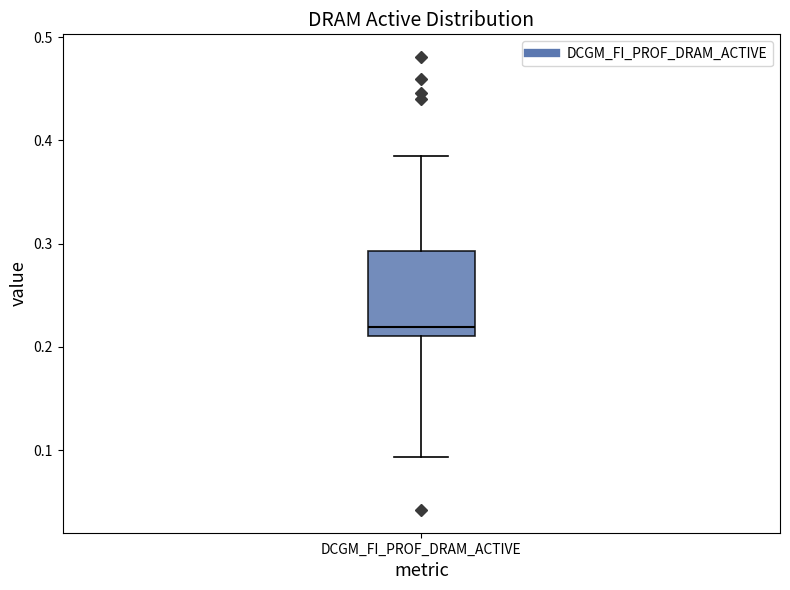

Where is the upper edge of the box for DCGM_FI_PROF_DRAM_ACTIVE on the y-axis? The values are not printed on the chart, so give them approximately, as read against the axis.

0.29